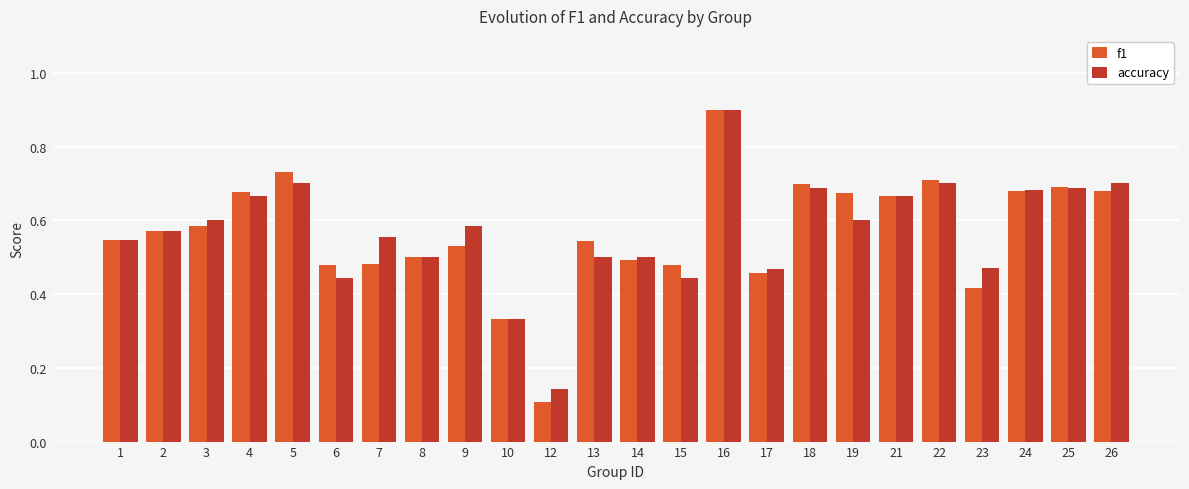

At how many categories does at least one series exceed 0?

24